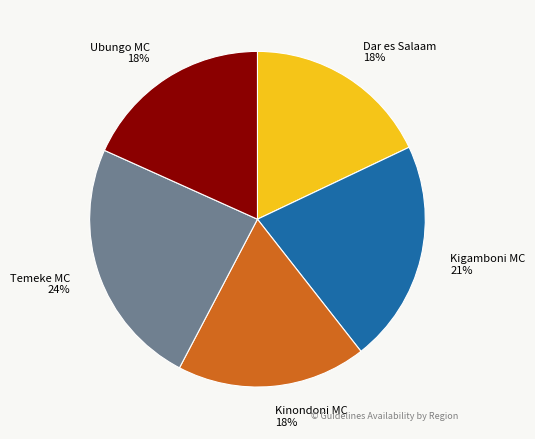

Count the number of slices in the pie.

5